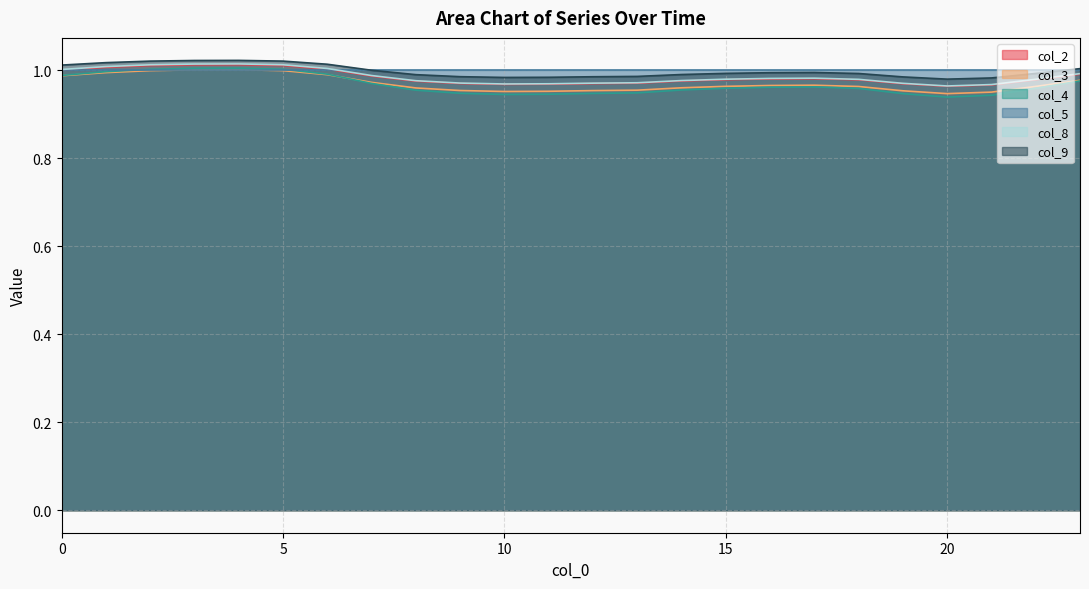

True or false: col_9 has more than 2 points higher than both neighbors.

False